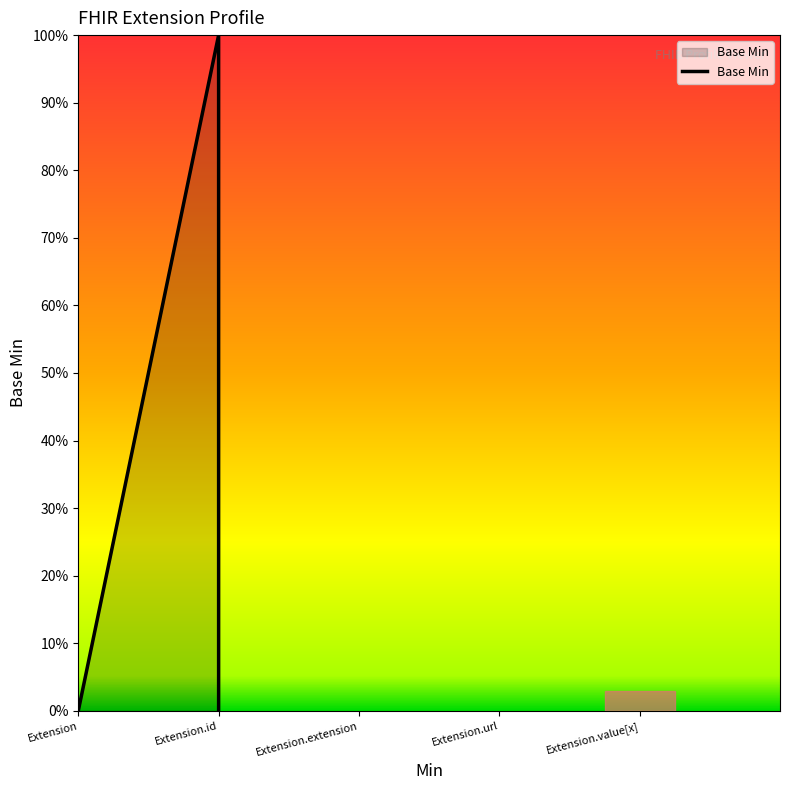

What is the difference between the maximum and minimum values?

1